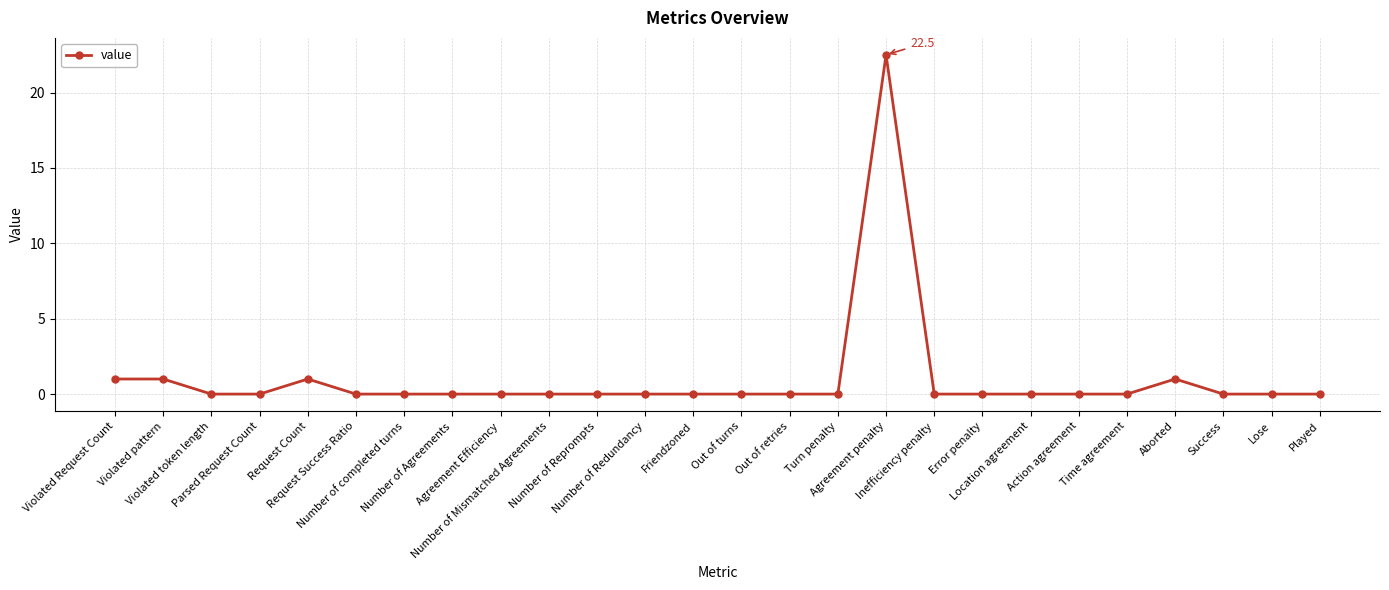

What is the sum of all values?

26.5